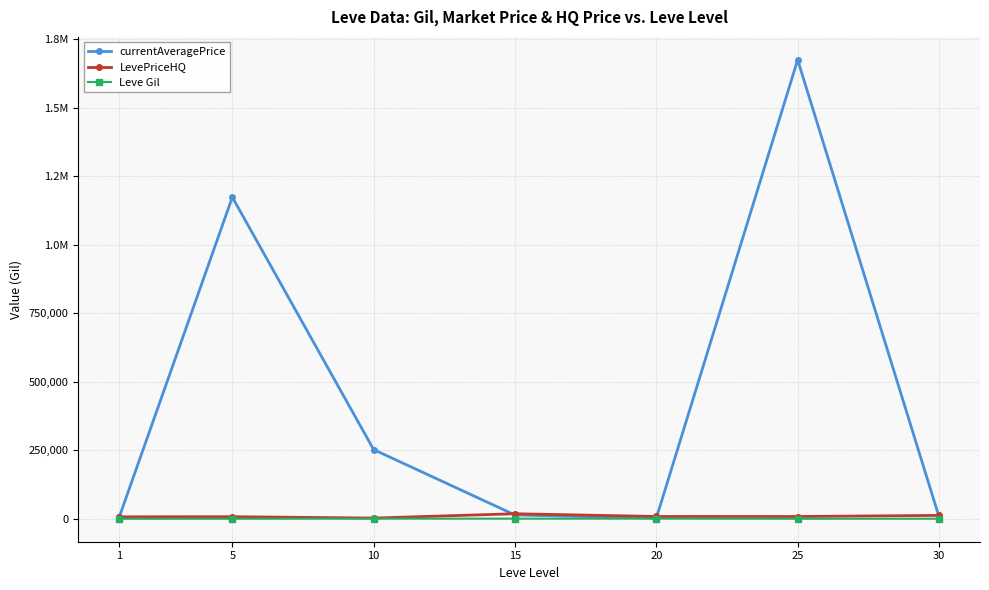

What is the value of the Leve Gil point at the 6th from the left?

296.7